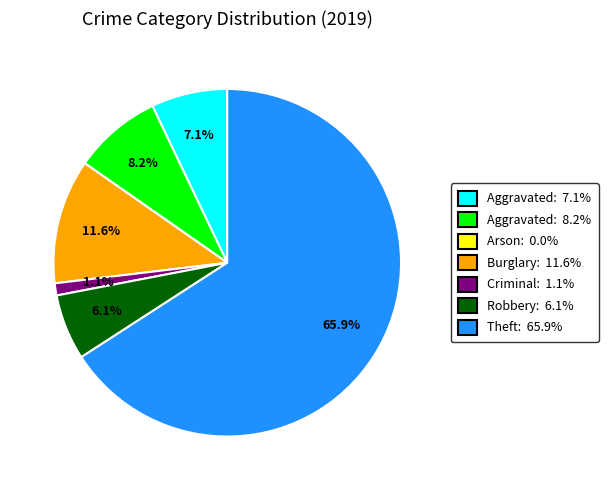

Is there any slice that represents more than half of the pie?

Yes